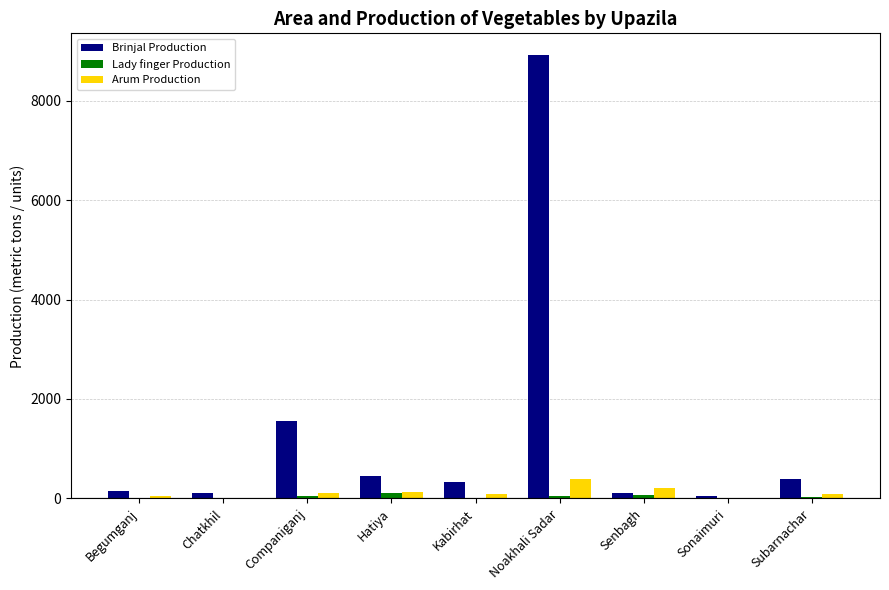

Which series has the largest total across all categories?

Brinjal Production